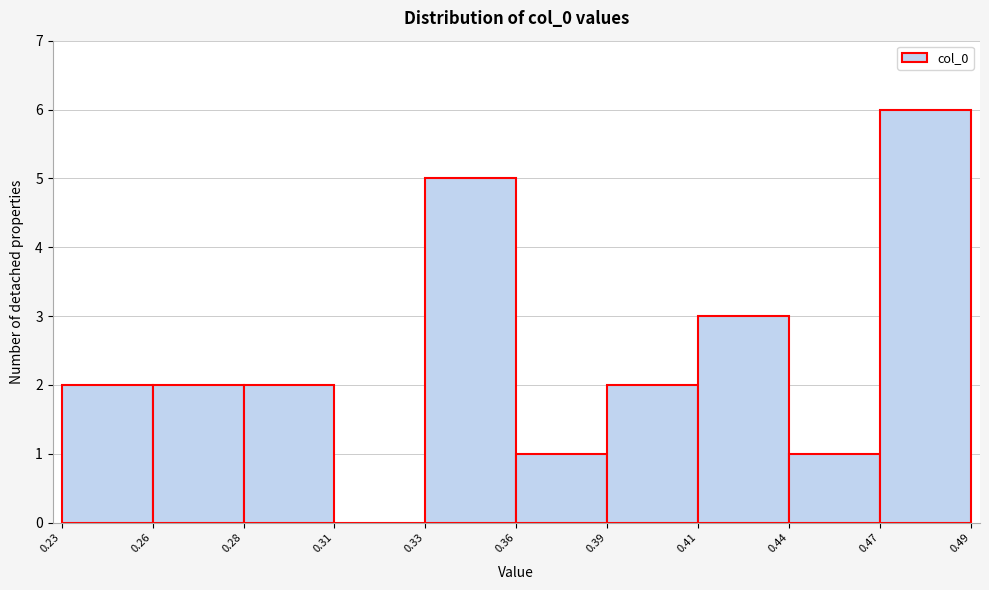

Reading right to left, extract all data points from this chart.

0.47=6	0.44=1	0.41=3	0.39=2	0.36=1	0.33=5	0.31=0	0.28=2	0.26=2	0.23=2